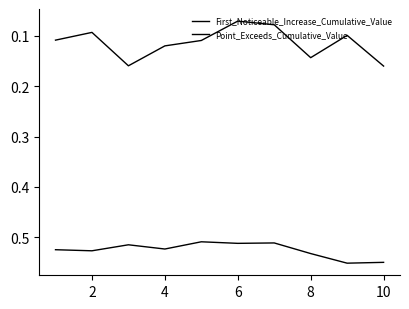

How many lines are shown in the chart?

2